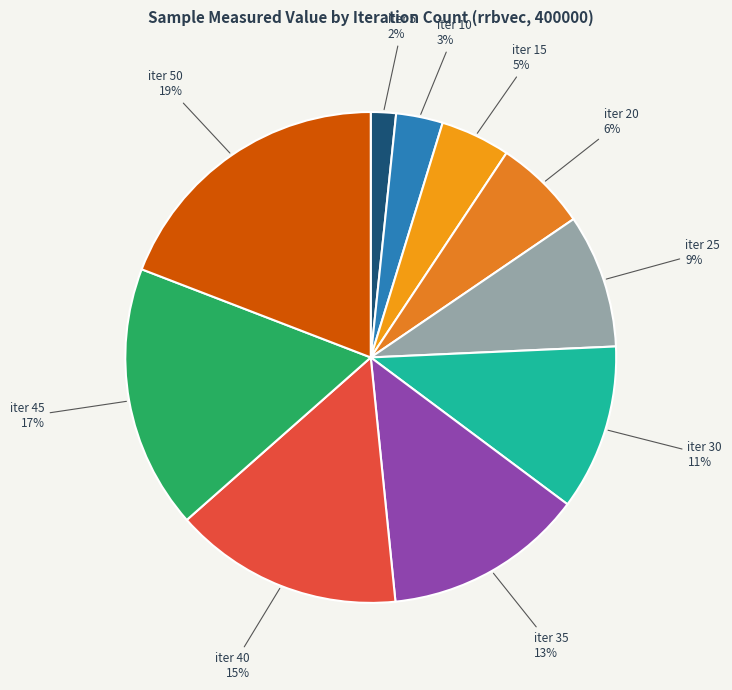

Rank the categories by value from lowest to highest.

iter 5, iter 10, iter 15, iter 20, iter 25, iter 30, iter 35, iter 40, iter 45, iter 50